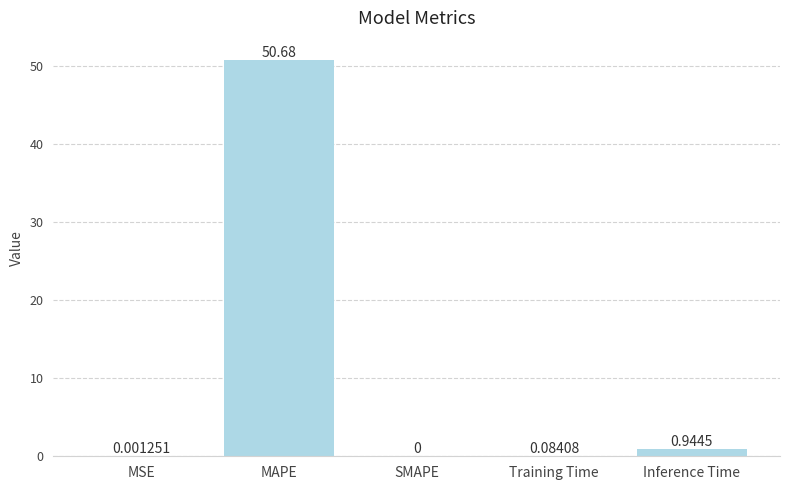

What is the average value?

10.3